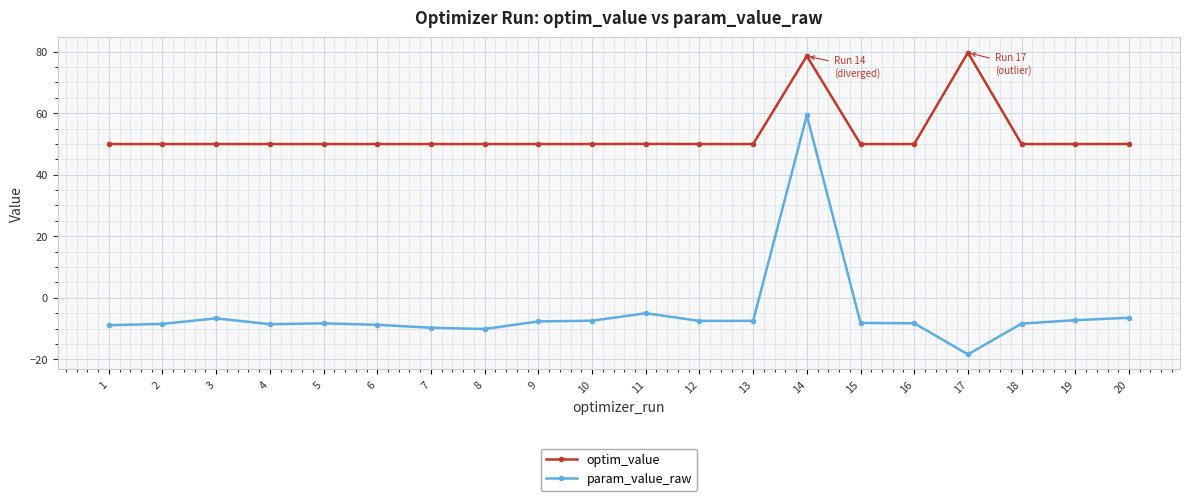

Is it true that optim_value equals 74.7 at 15?

False